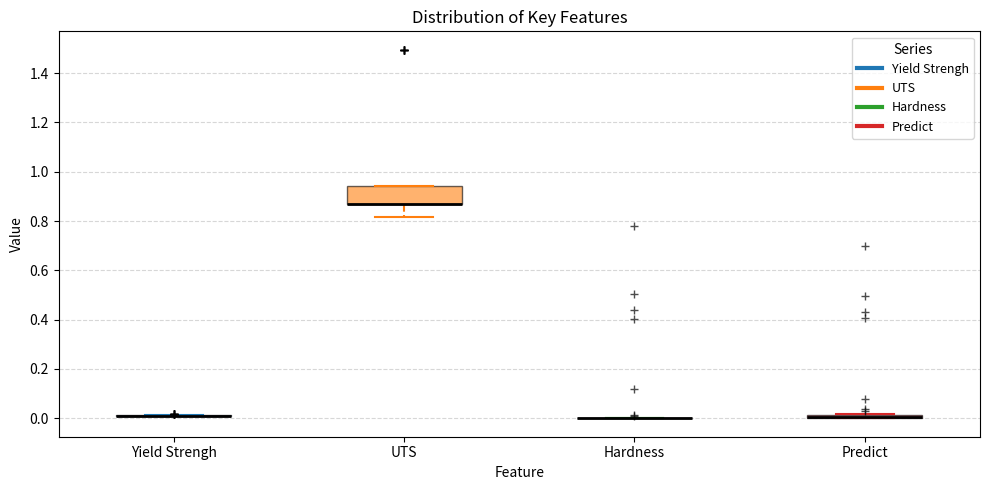

Comparing the boxes themselves (not the whiskers), which one is the tallest?

UTS